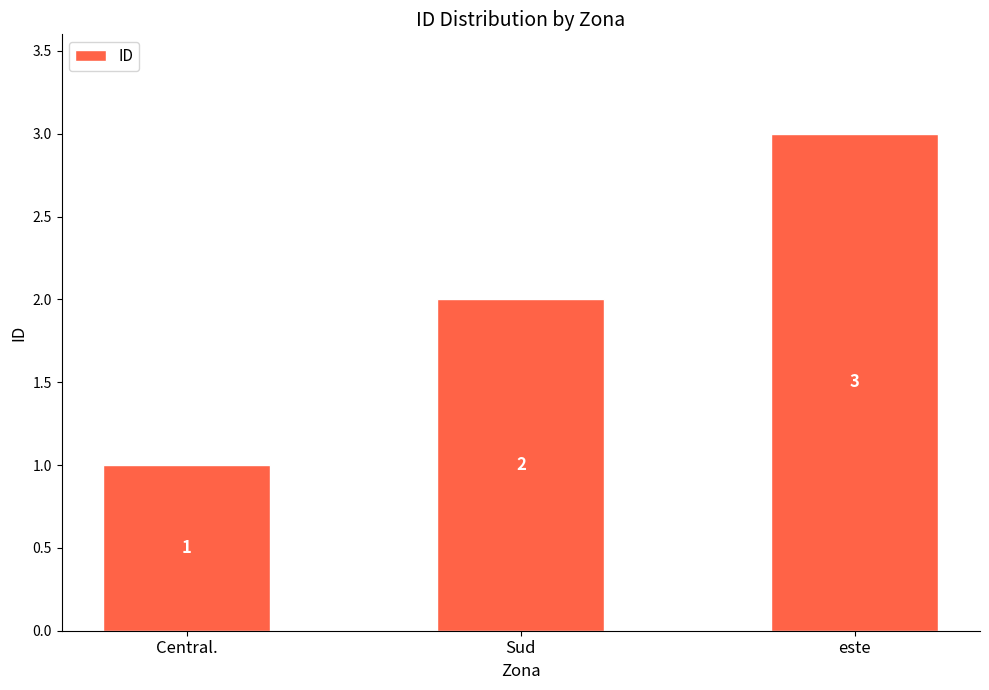

Count the number of data series in this chart.

1